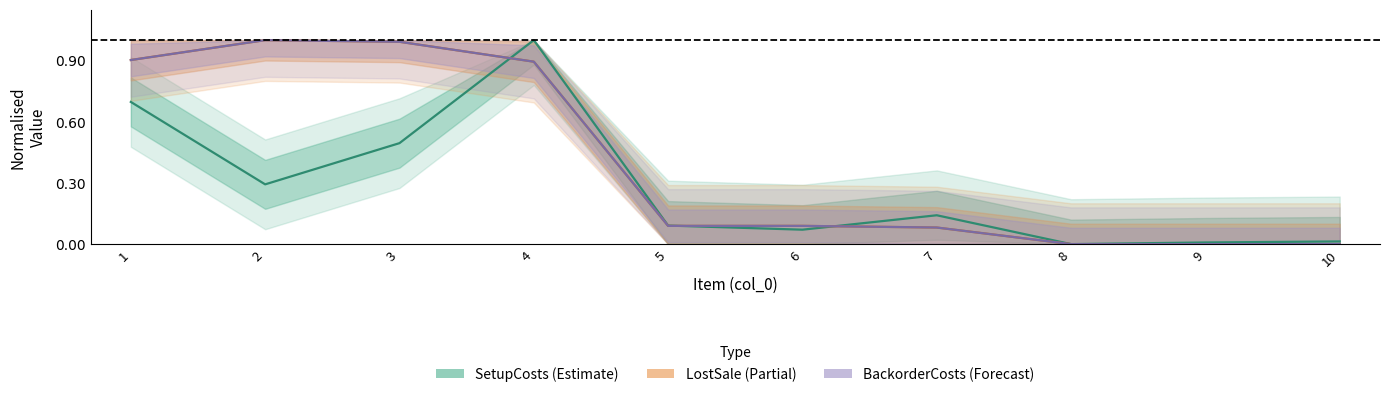

How many lines are shown in the chart?

3